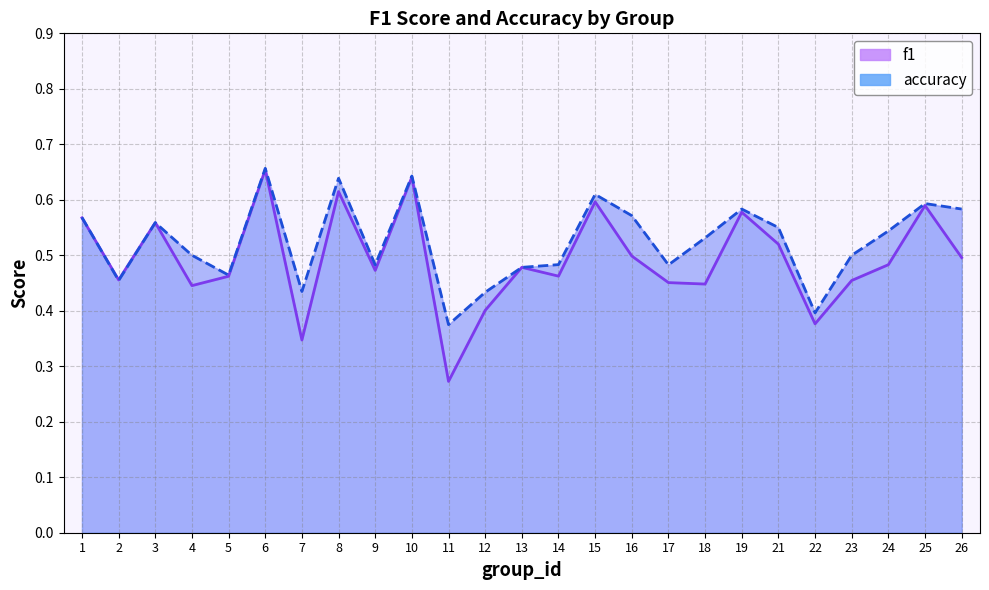

Reading left to right, extract all data points from this chart.

f1: 1=0.6	2=0.5	3=0.6	4=0.4	5=0.5	6=0.7	7=0.3	8=0.6	9=0.5	10=0.6	11=0.3	12=0.4	13=0.5	14=0.5	15=0.6	16=0.5	17=0.5	18=0.4	19=0.6	21=0.5	22=0.4	23=0.5	24=0.5	25=0.6	26=0.5
accuracy: 1=0.6	2=0.5	3=0.6	4=0.5	5=0.5	6=0.7	7=0.4	8=0.6	9=0.5	10=0.6	11=0.4	12=0.4	13=0.5	14=0.5	15=0.6	16=0.6	17=0.5	18=0.5	19=0.6	21=0.6	22=0.4	23=0.5	24=0.5	25=0.6	26=0.6